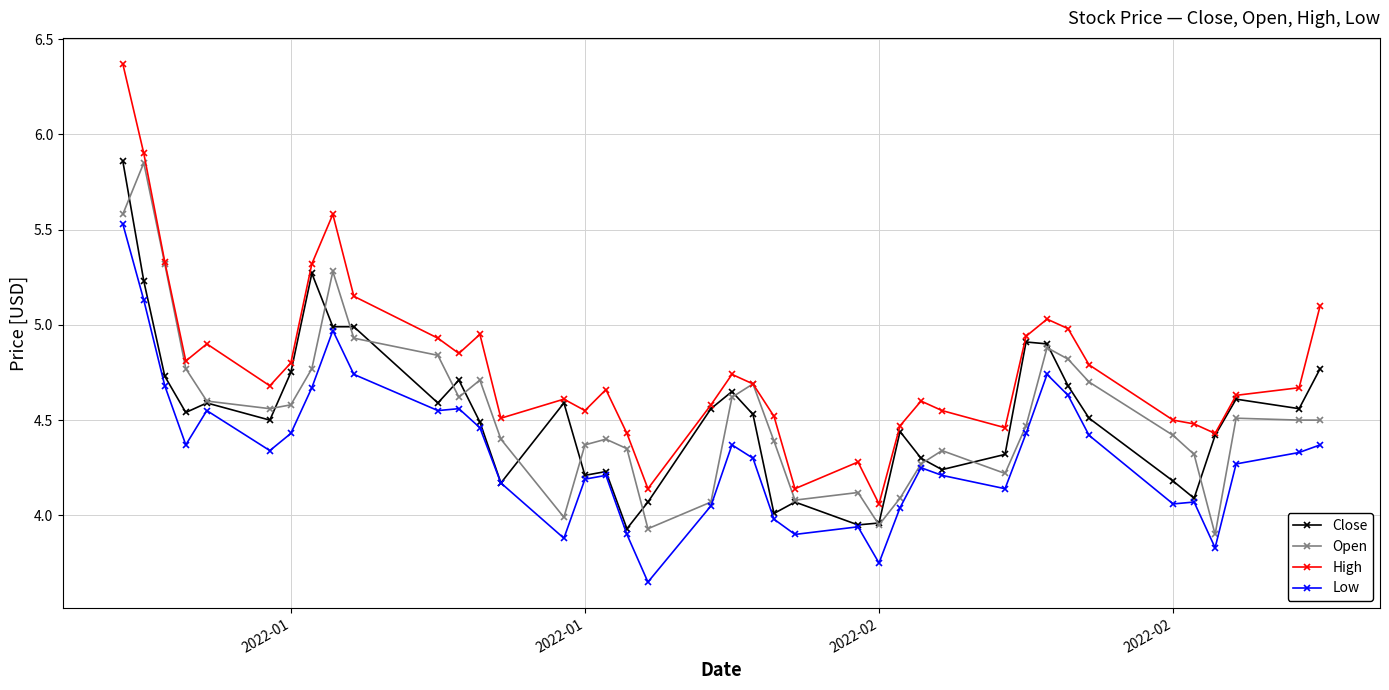

True or false: High has more than 0 interior local peaks.

True